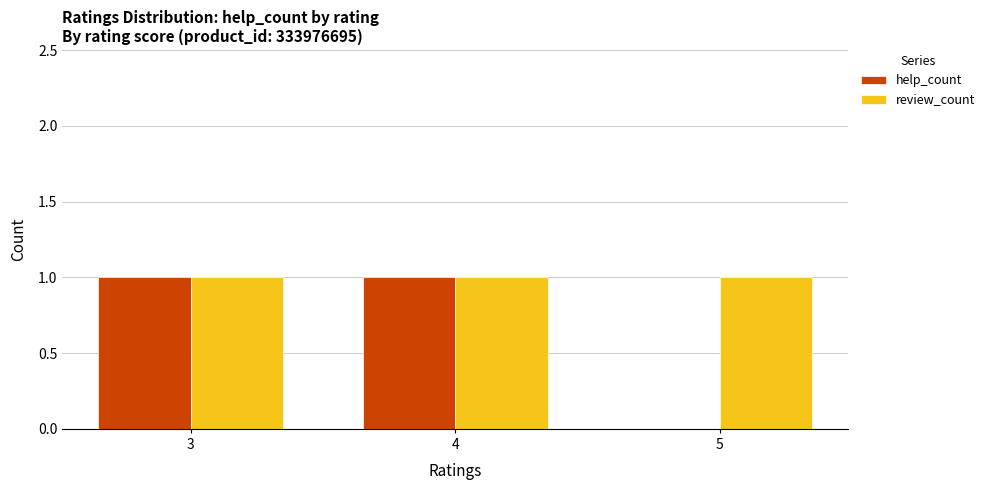

How many values in help_count are above zero?

2